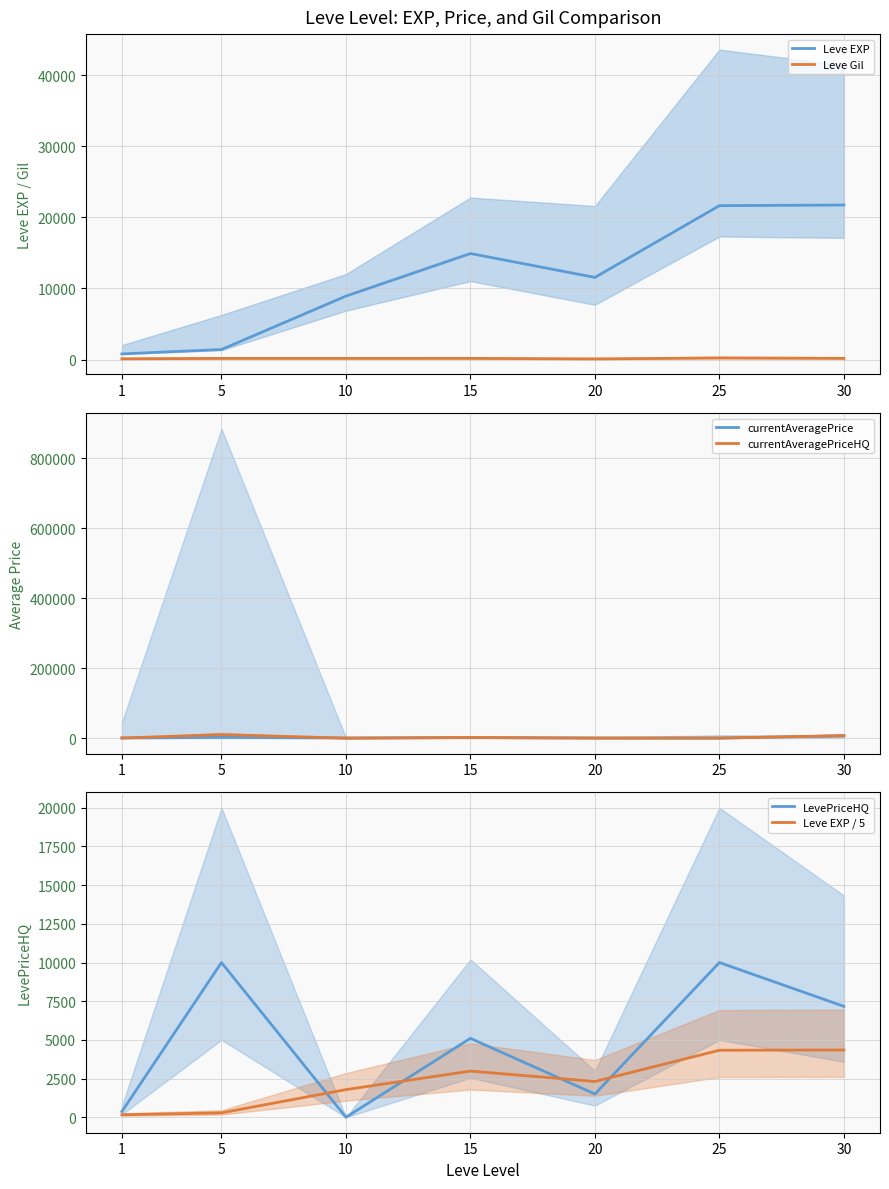

Which category has the highest value across all series?

30